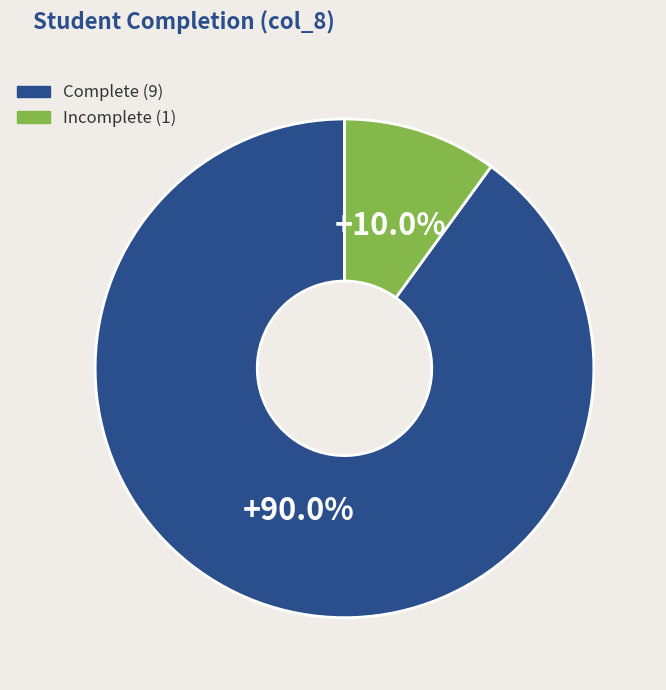

Is there any slice that represents more than half of the pie?

Yes